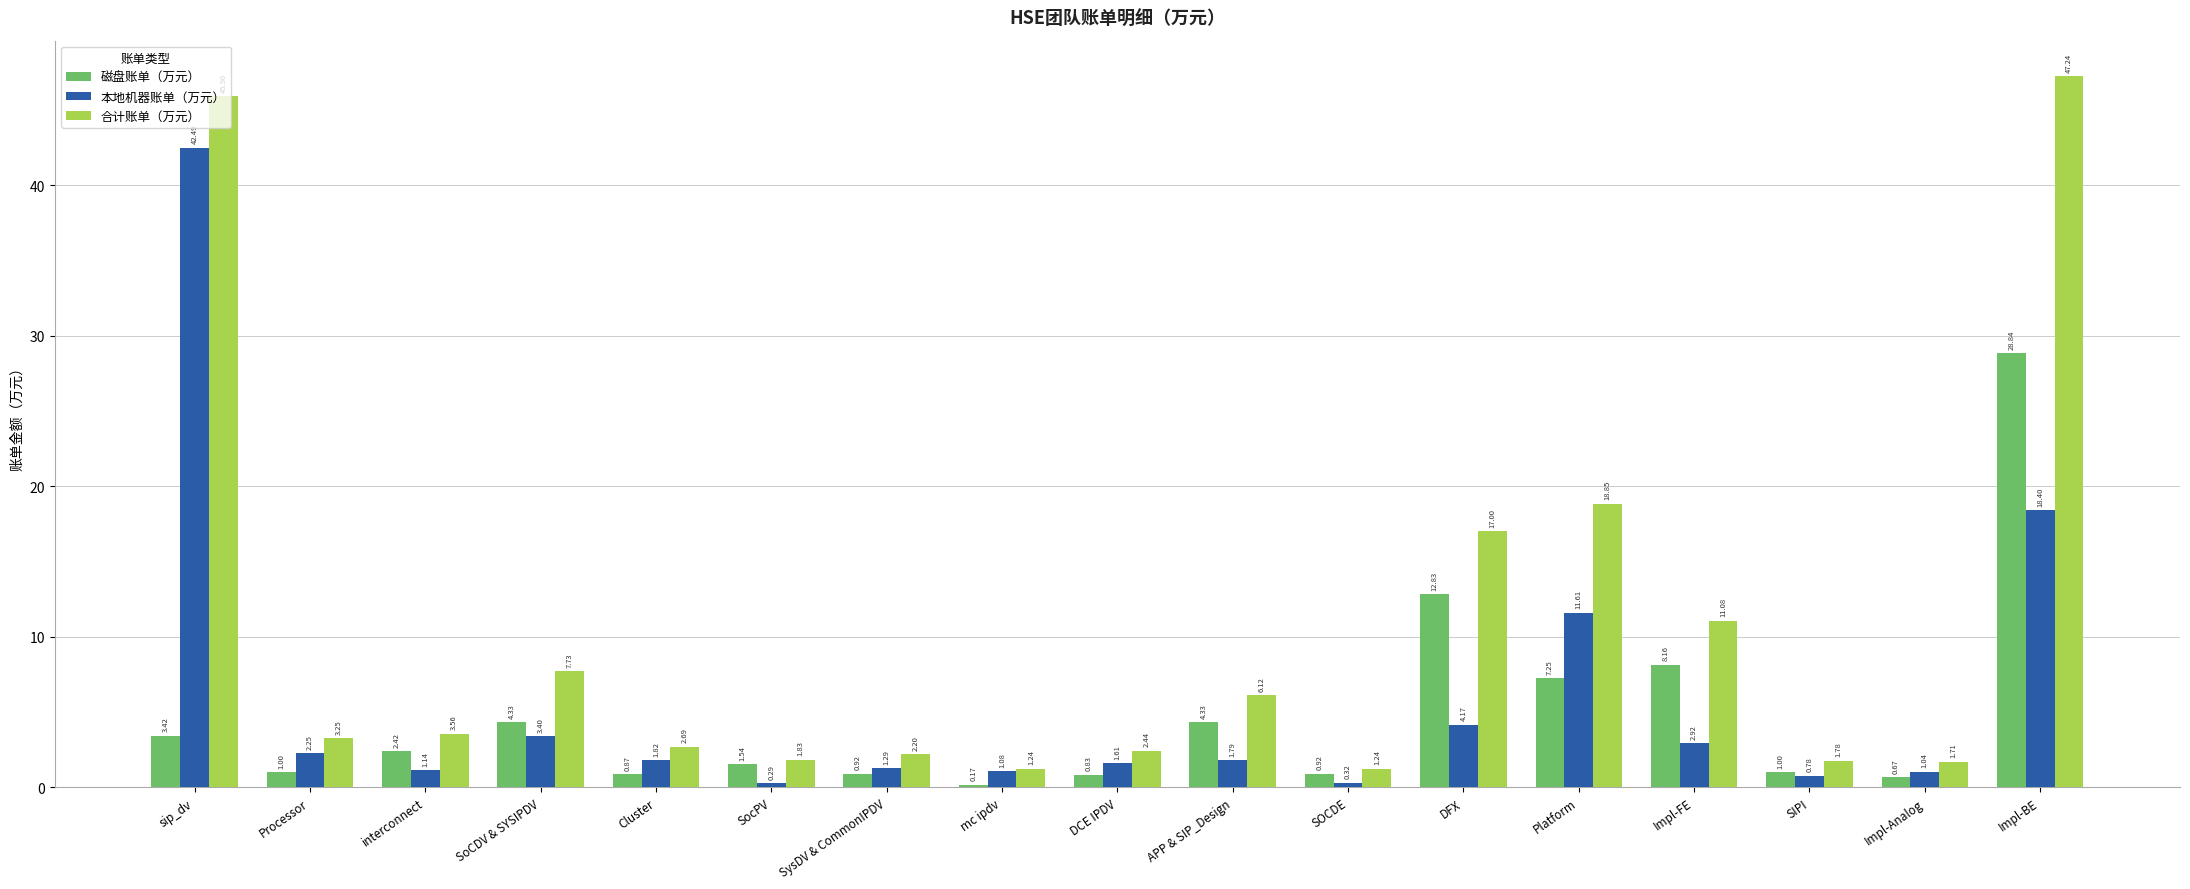

At which category does the chart reach its minimum across all series?

mc ipdv